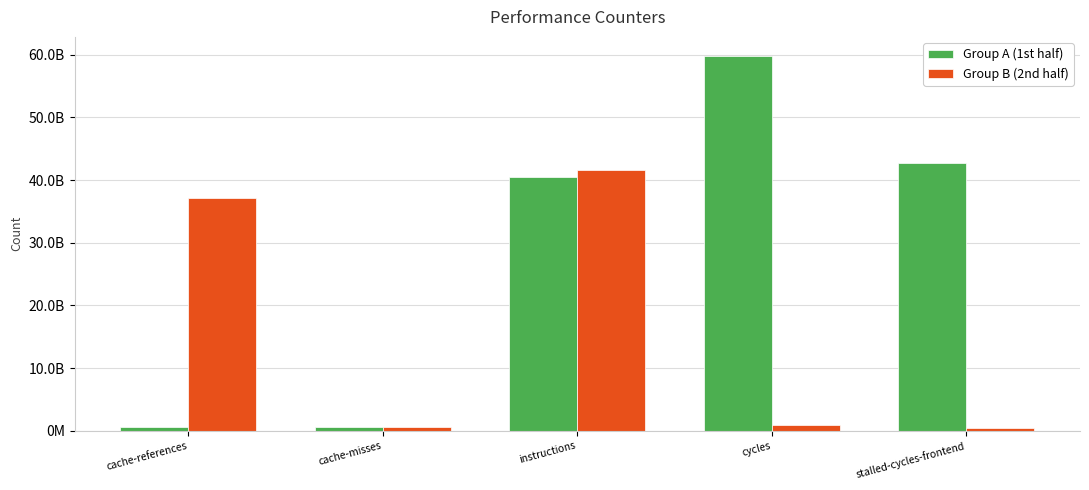

What is the value of the Group A (1st half) bar at the 3rd from the left?

40497697965